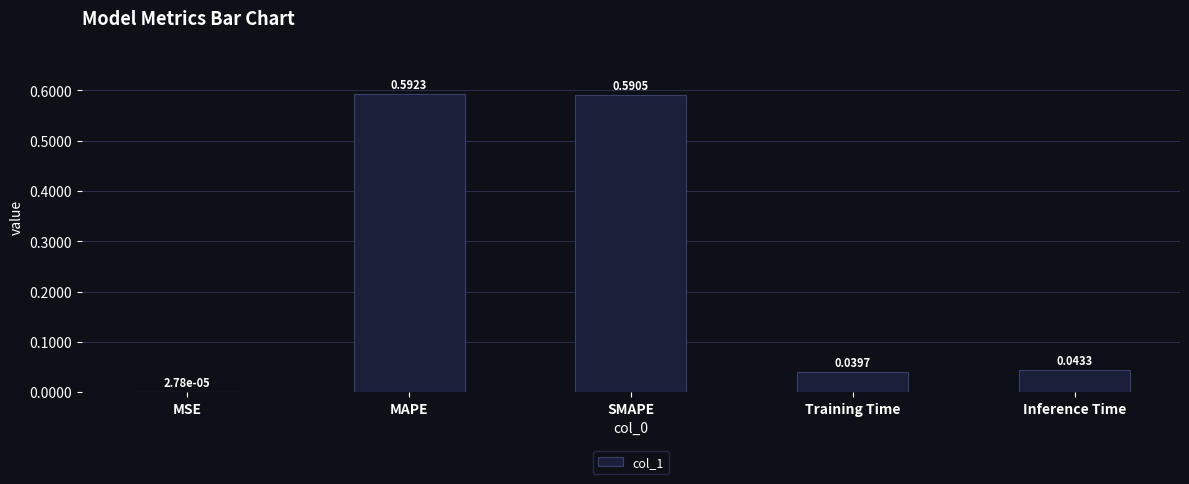

What is the sum of all values?

1.3